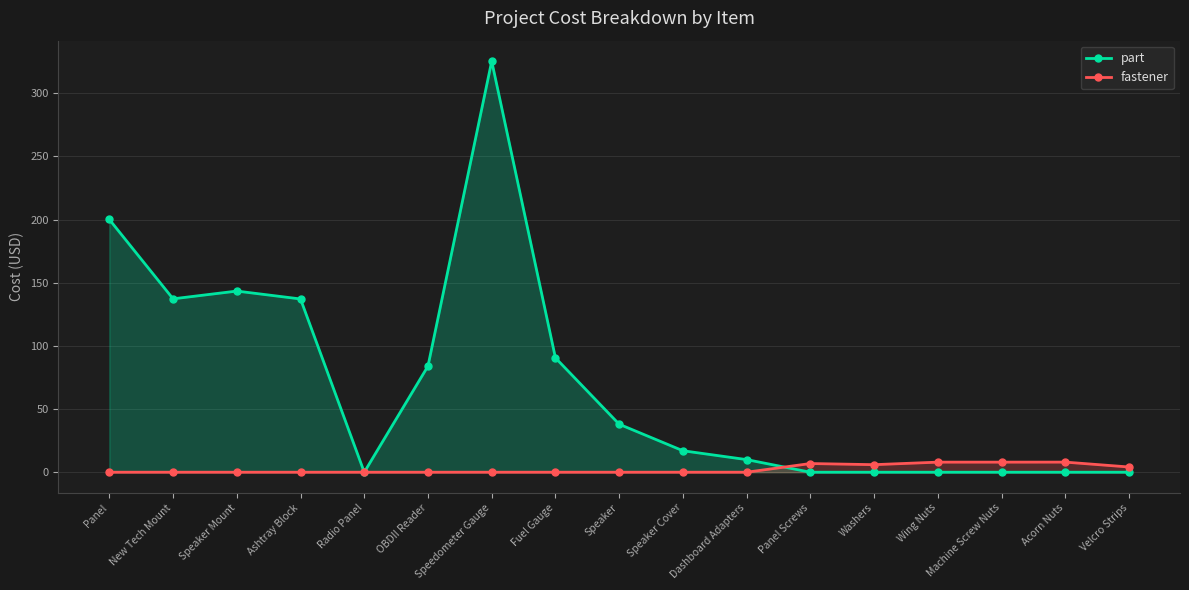

Which series has the widest spread of values?

part